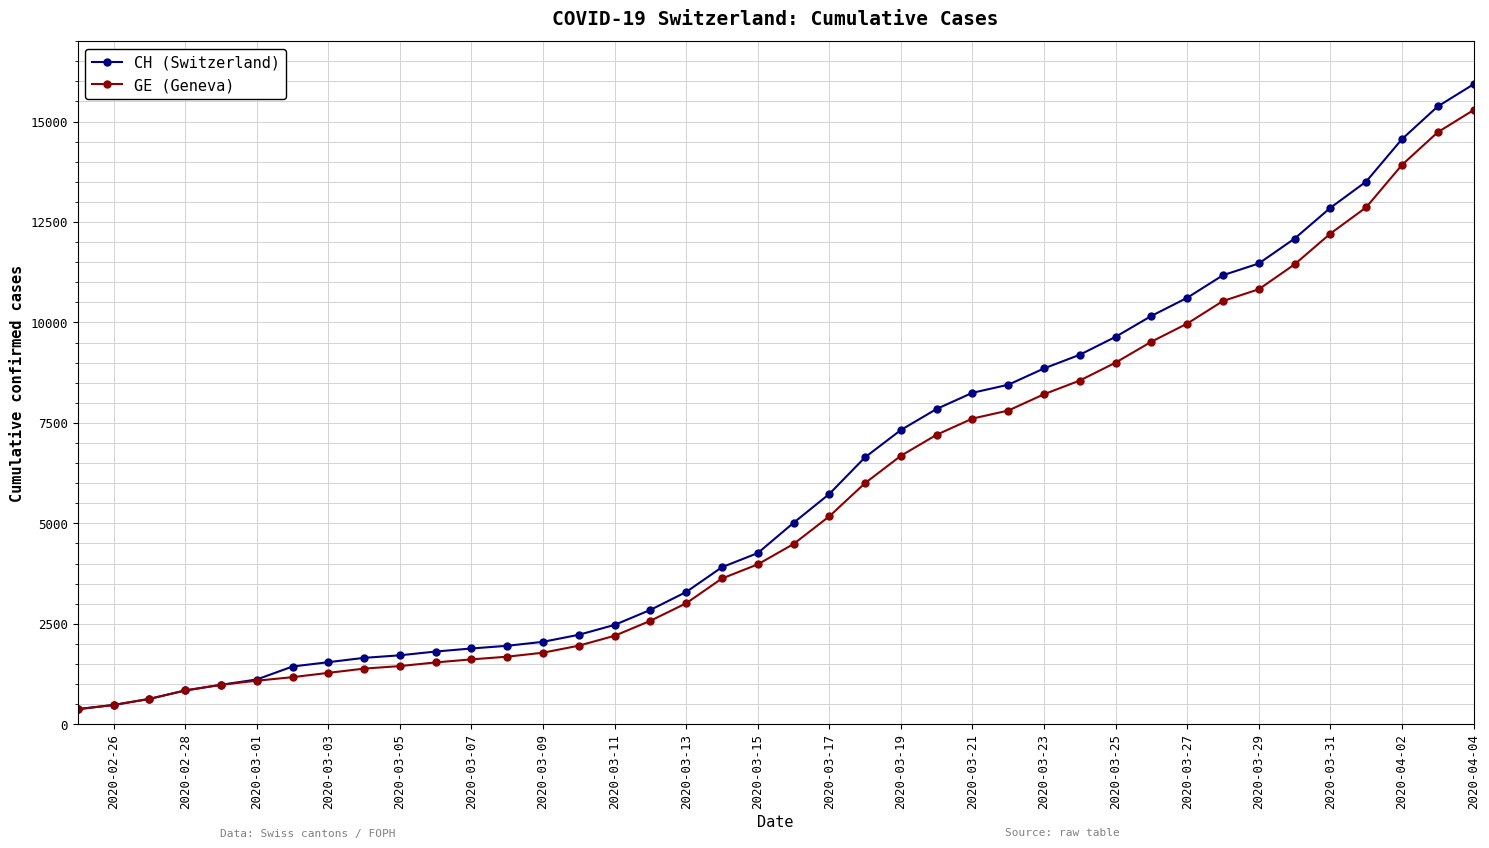

List the series in order of their peak value, highest first.

CH (Switzerland), GE (Geneva)